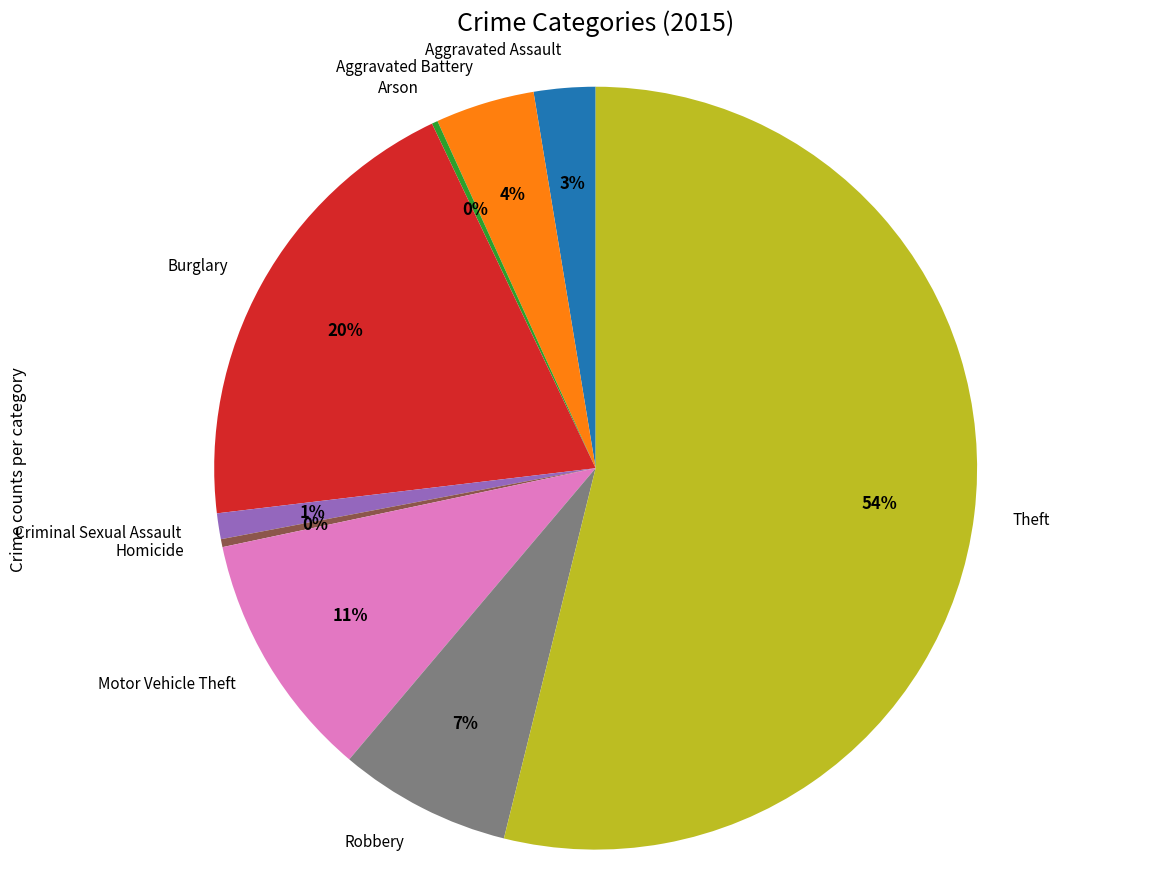

Which has a higher value, Aggravated Battery or Robbery?

Robbery